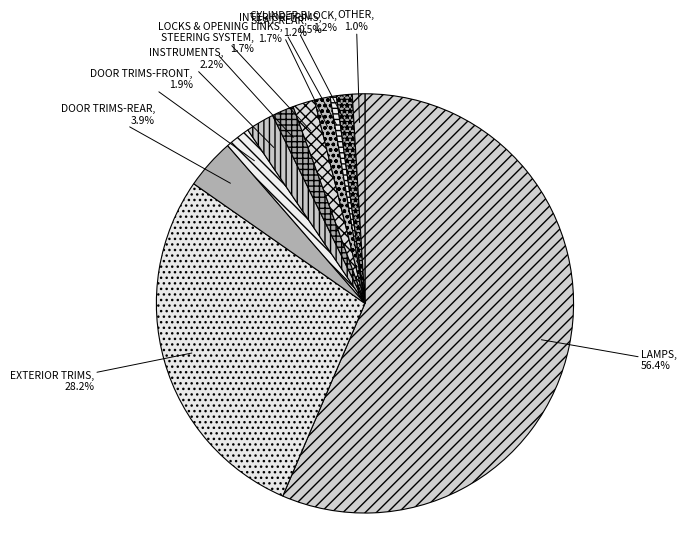

Is it true that LAMPS is 45% of the pie?

False